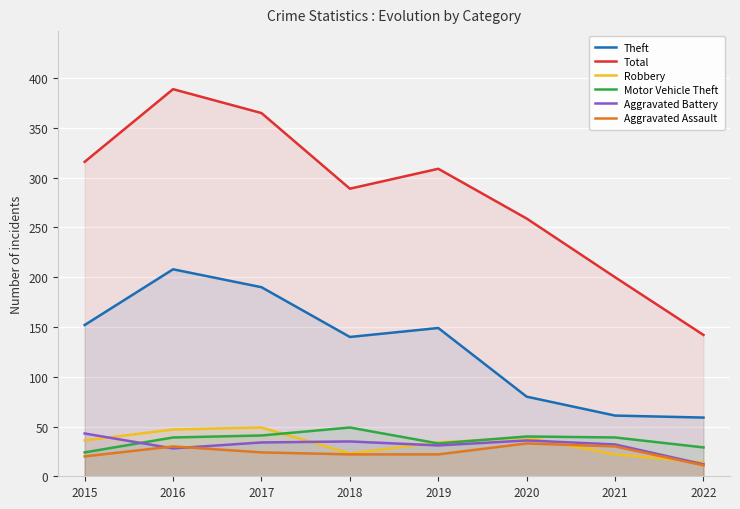

At which category is the sum across all series the highest?

2016